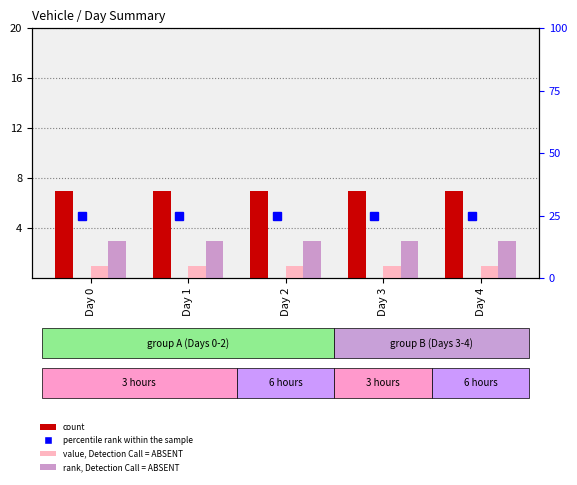

Is the value of percentile rank within the sample at Day 2 greater than the value of count at Day 4?

Yes